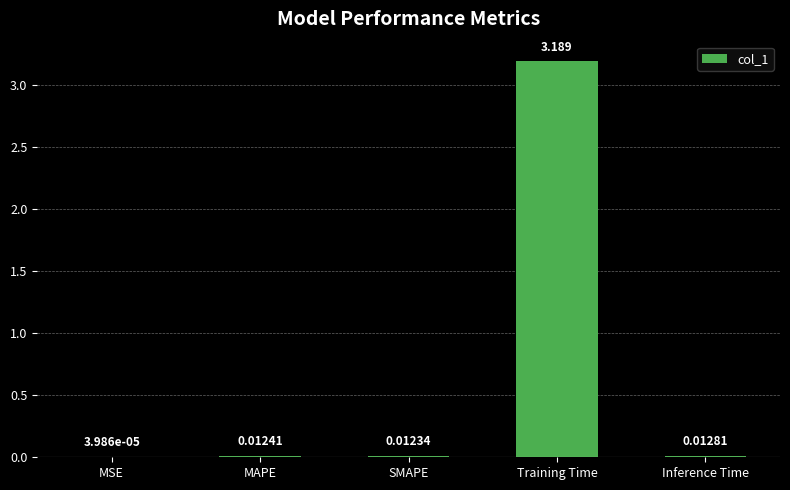

Are the bars horizontal?

No